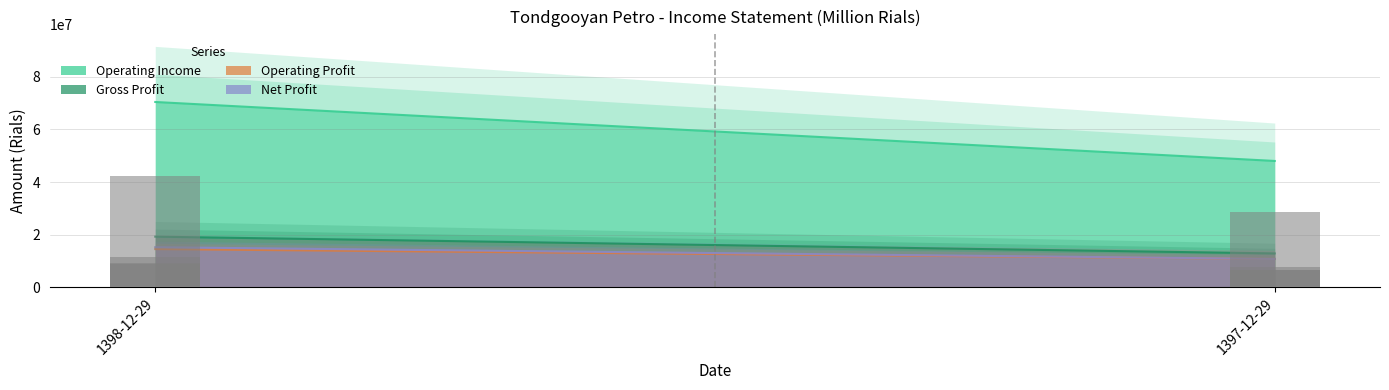

Reading left to right, list all the values displayed in this chart.

operating_Income: 1398-12-29=70450660	1397-12-29=48036683
gross_profit: 1398-12-29=19267730	1397-12-29=12891855
operating_profit: 1398-12-29=14540351	1397-12-29=10805520
net_profit: 1398-12-29=15258481	1397-12-29=10805520